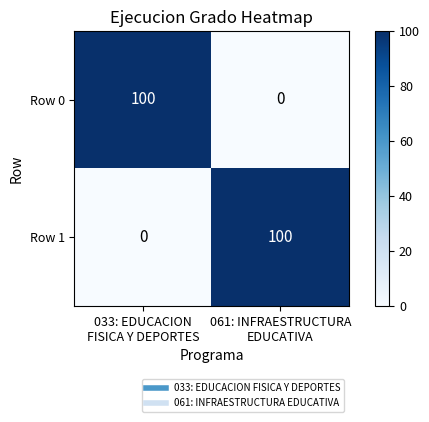

Reading right to left, list all the values displayed in this chart.

Row 0: 0	100
Row 1: 100	0